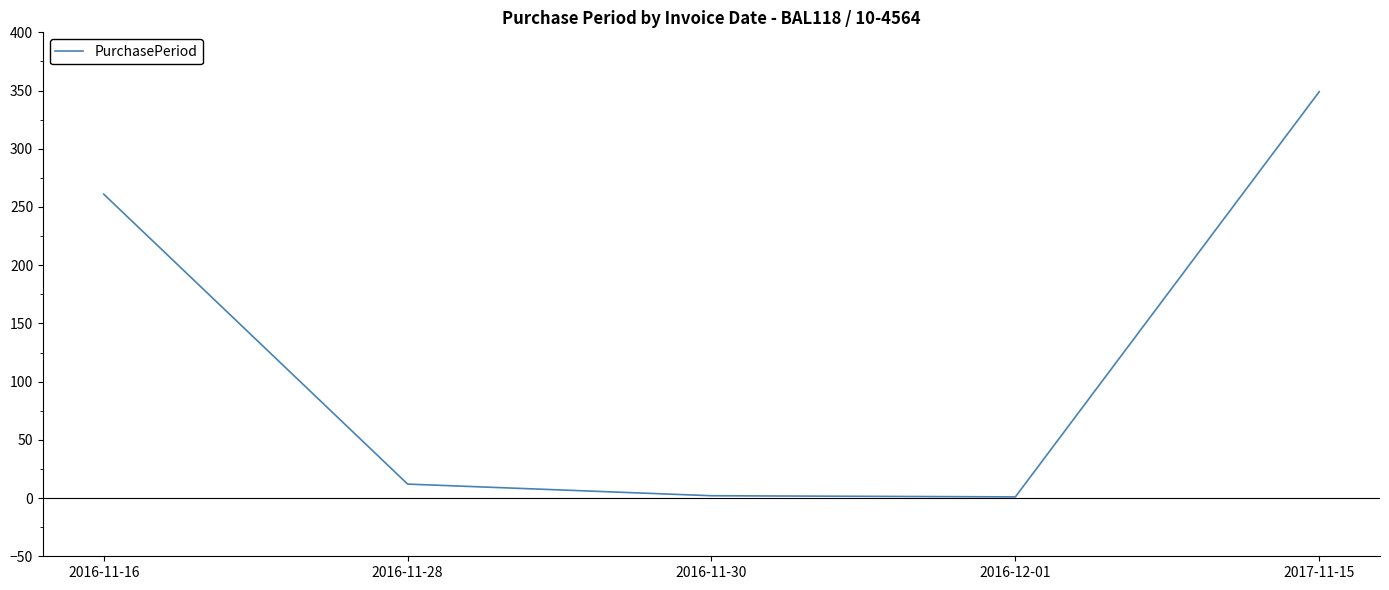

The value at 2017-11-15 is 349. True or false?

True